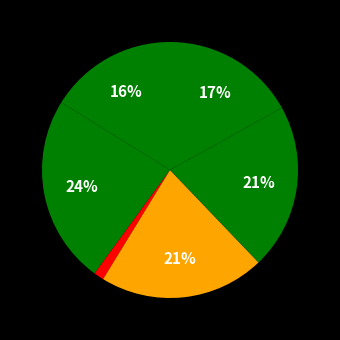

Is there a majority slice in this chart?

No